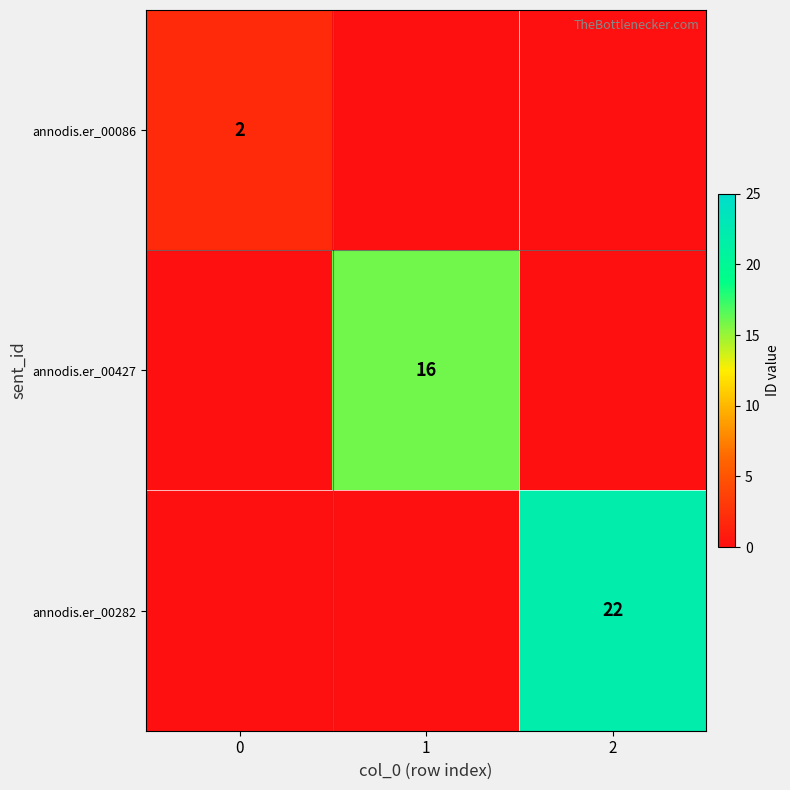

The annodis.er_00282 series shows 22 at 2. True or false?

True